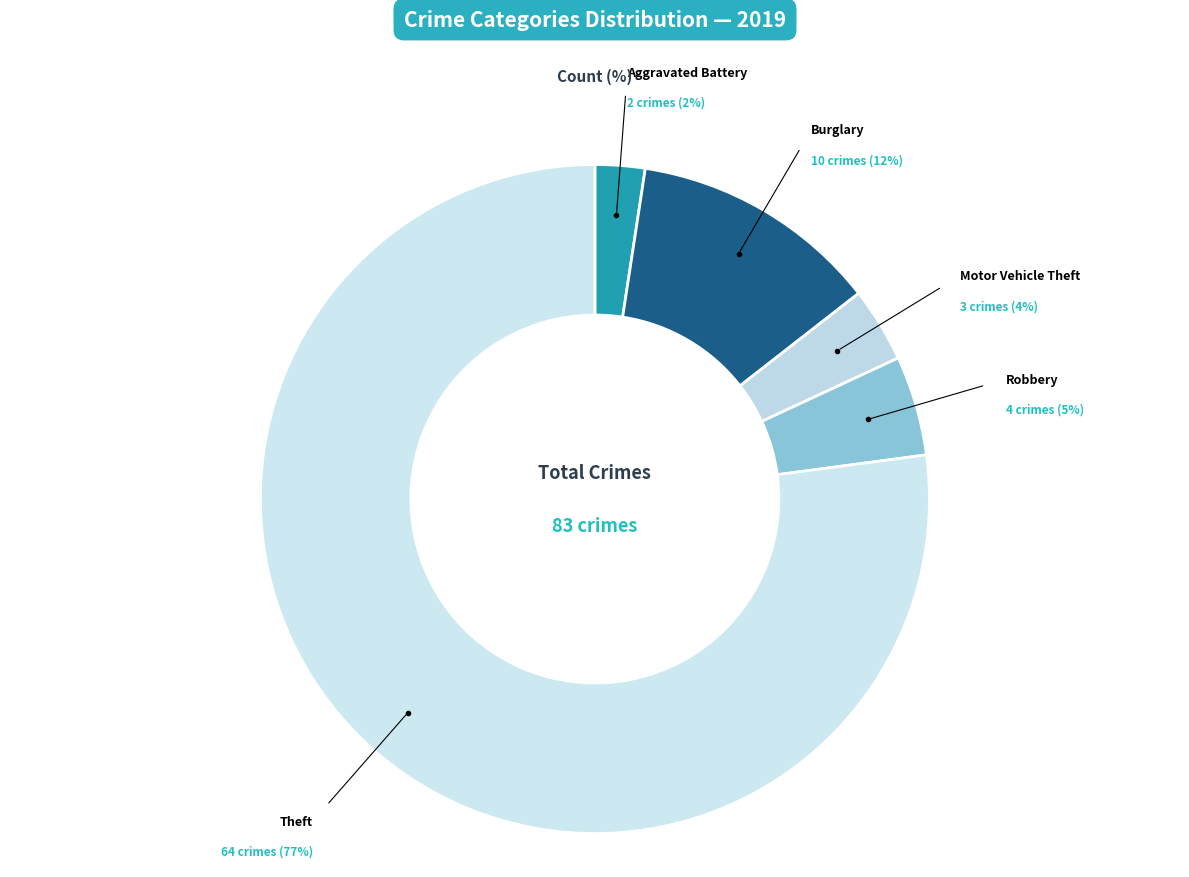

How many segments does this pie chart have?

5